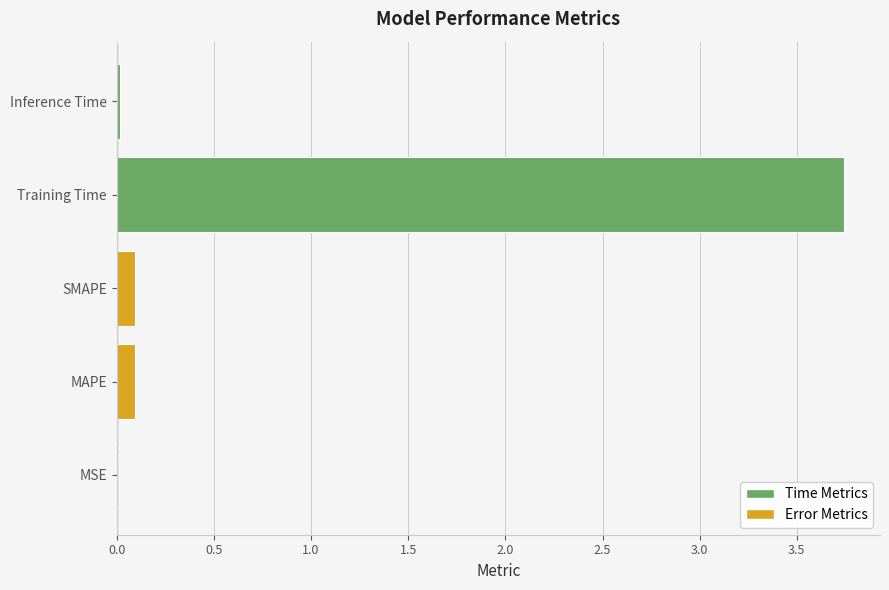

Are the bars horizontal?

Yes